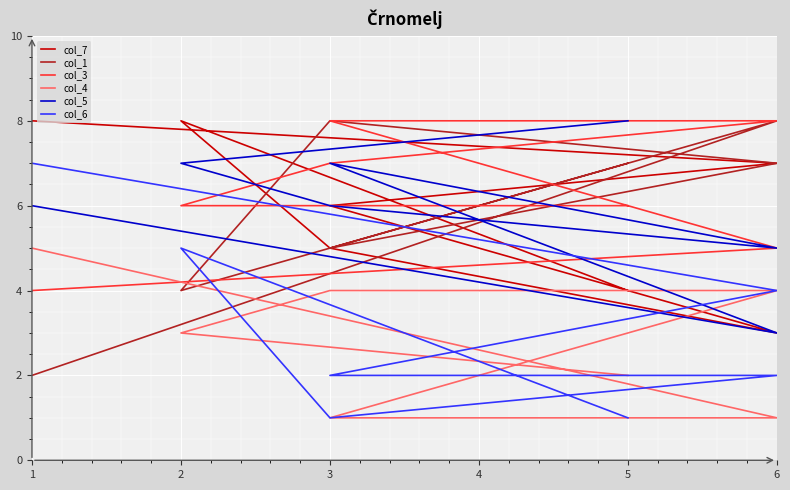

In col_5, how many points are higher than both neighbors (excluding endpoints)?

1